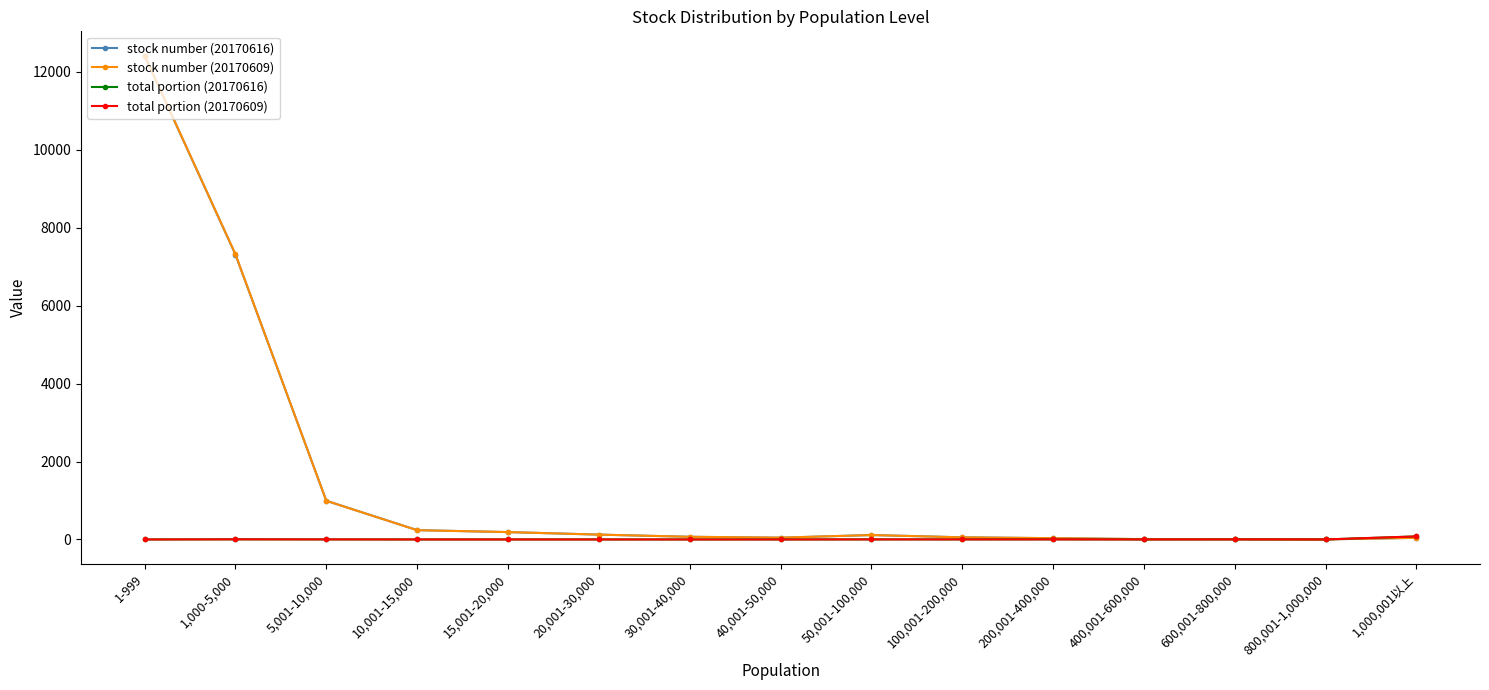

Which series has the widest spread of values?

stock number (20170609)